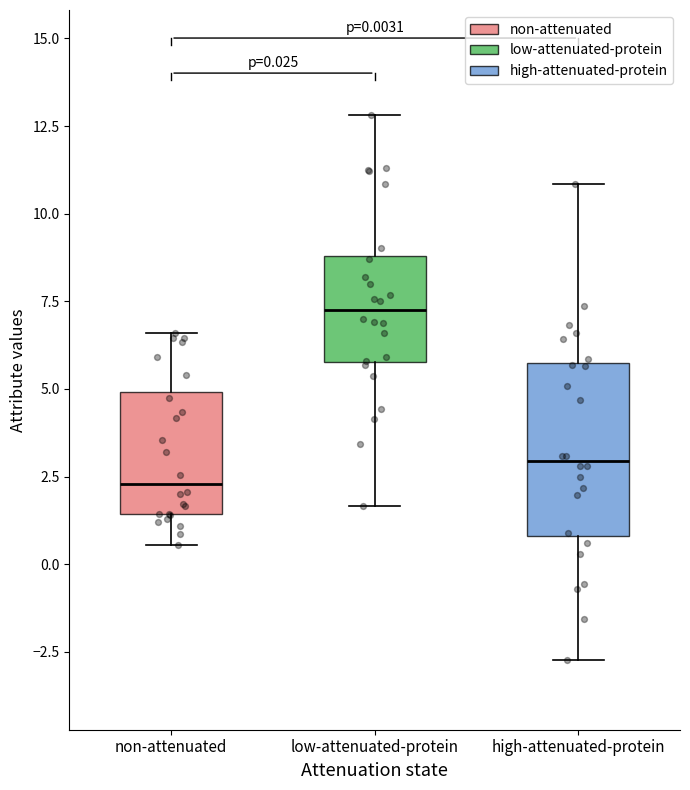

Which box has the highest median line?

low-attenuated-protein